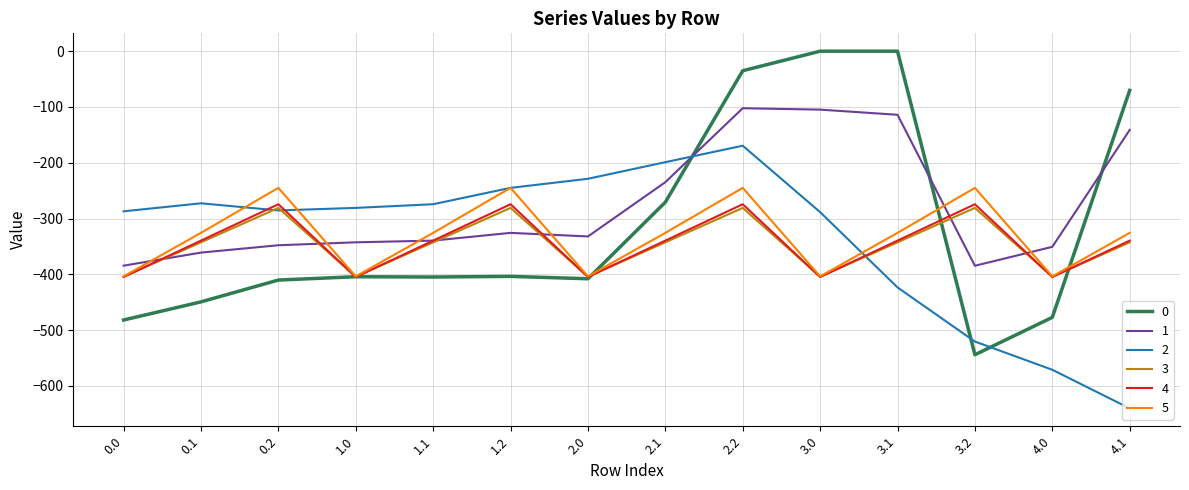

What is the difference between the second highest and second lowest values in the 4 series?

130.5